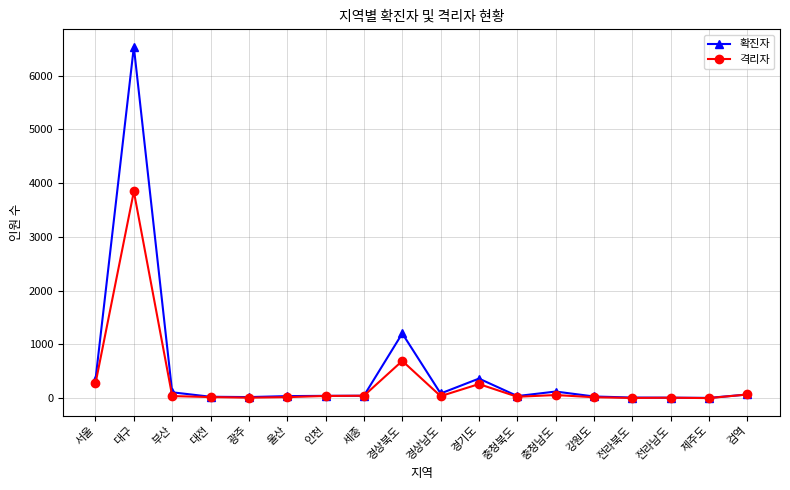

Where is the first local maximum for 확진자?

대구